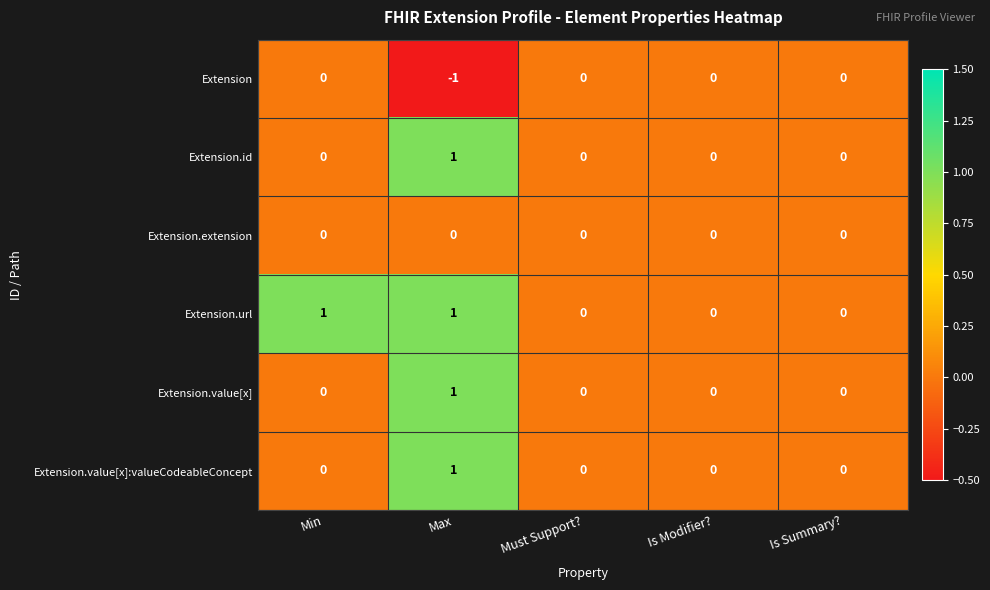

Reading left to right, list all the values displayed in this chart.

Extension: Min=0	Max=-1	Must Support?=0	Is Modifier?=0	Is Summary?=0
Extension.id: Min=0	Max=1	Must Support?=0	Is Modifier?=0	Is Summary?=0
Extension.extension: Min=0	Max=0	Must Support?=0	Is Modifier?=0	Is Summary?=0
Extension.url: Min=1	Max=1	Must Support?=0	Is Modifier?=0	Is Summary?=0
Extension.value[x]: Min=0	Max=1	Must Support?=0	Is Modifier?=0	Is Summary?=0
Extension.value[x]:valueCodeableConcept: Min=0	Max=1	Must Support?=0	Is Modifier?=0	Is Summary?=0